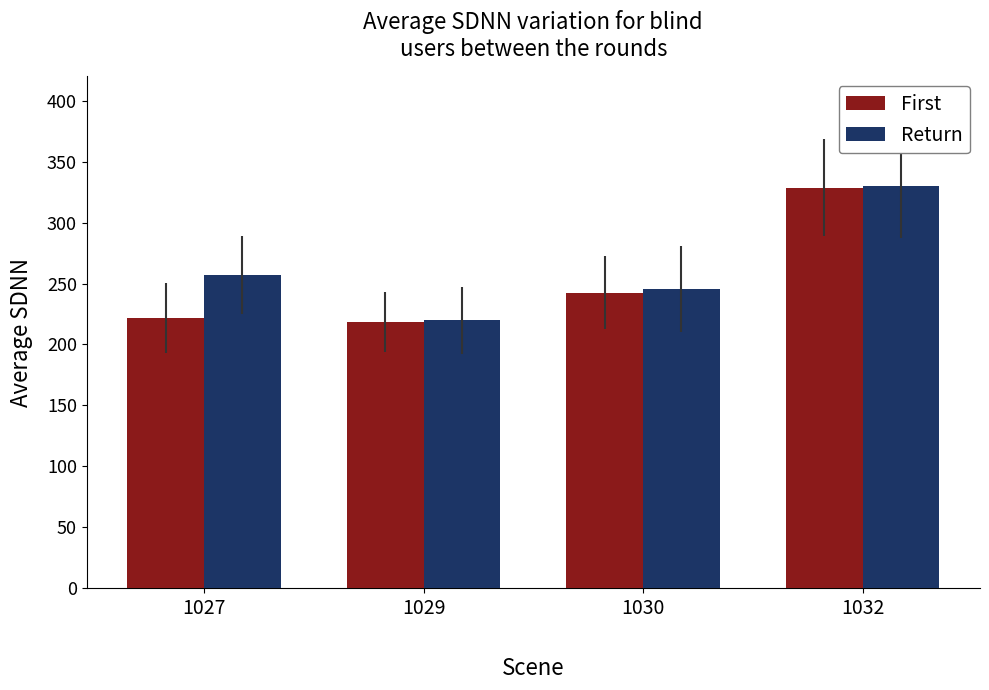

Which series has the widest spread of values?

First